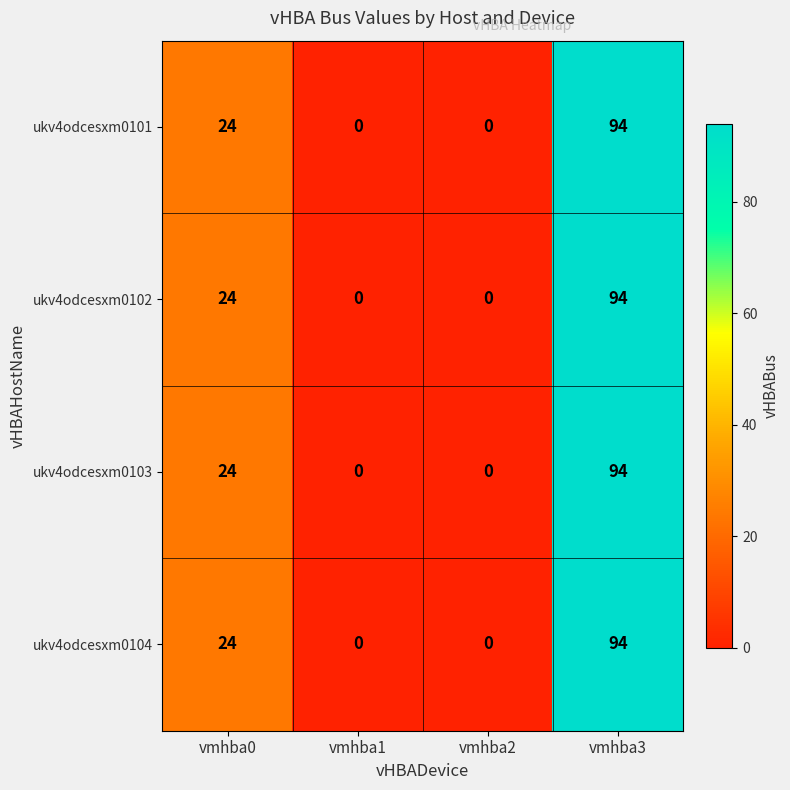

Reading left to right, what are all the values shown in this chart?

ukv4odcesxm0101: vmhba0=24	vmhba1=0	vmhba2=0	vmhba3=94
ukv4odcesxm0102: vmhba0=24	vmhba1=0	vmhba2=0	vmhba3=94
ukv4odcesxm0103: vmhba0=24	vmhba1=0	vmhba2=0	vmhba3=94
ukv4odcesxm0104: vmhba0=24	vmhba1=0	vmhba2=0	vmhba3=94